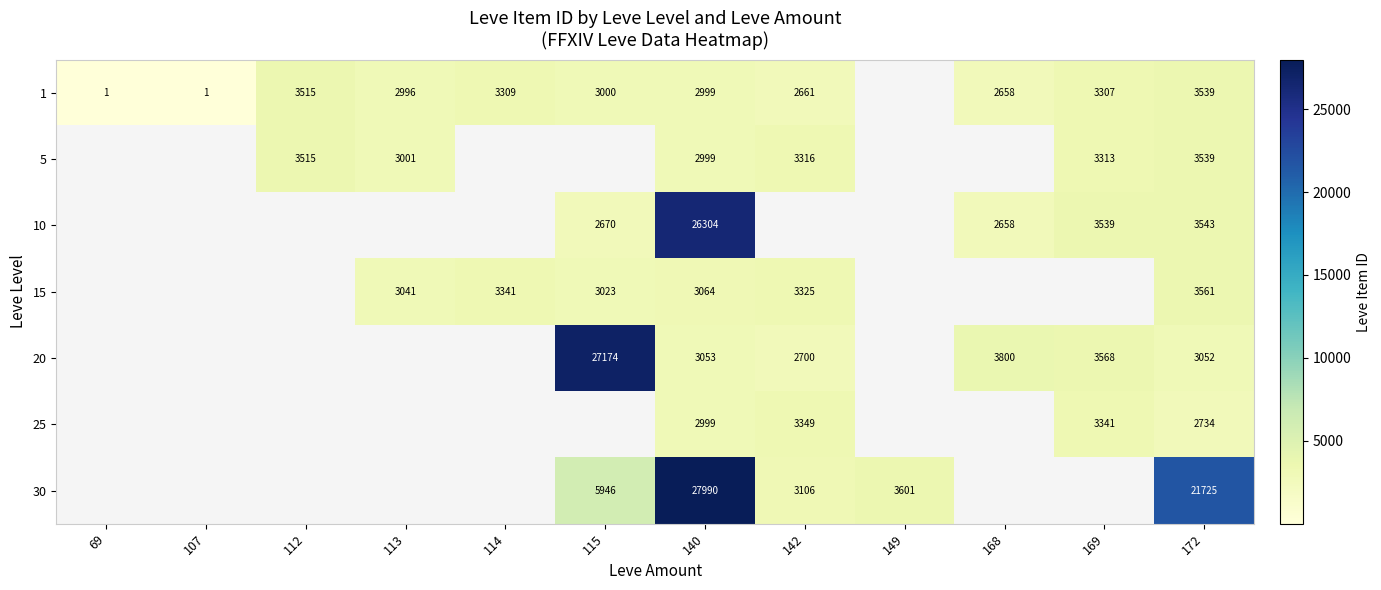

Which has a higher value, 115 or 168?

115